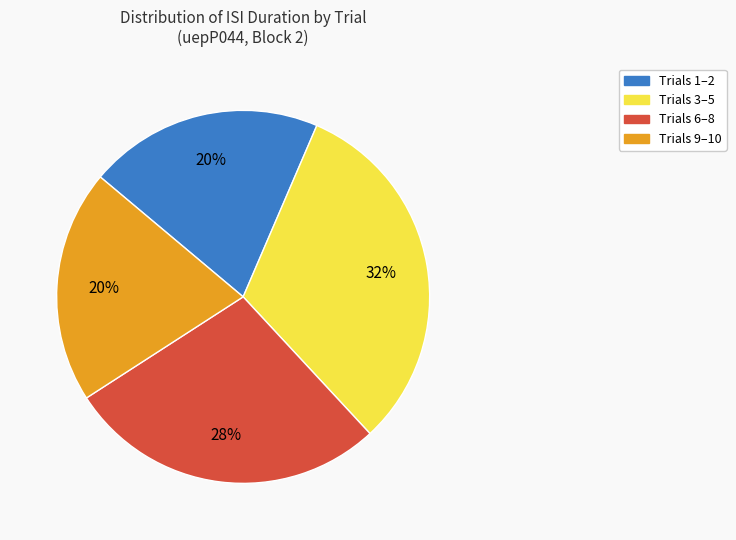

Combined, do Trials 1–2 and Trials 3–5 account for over 50%?

Yes